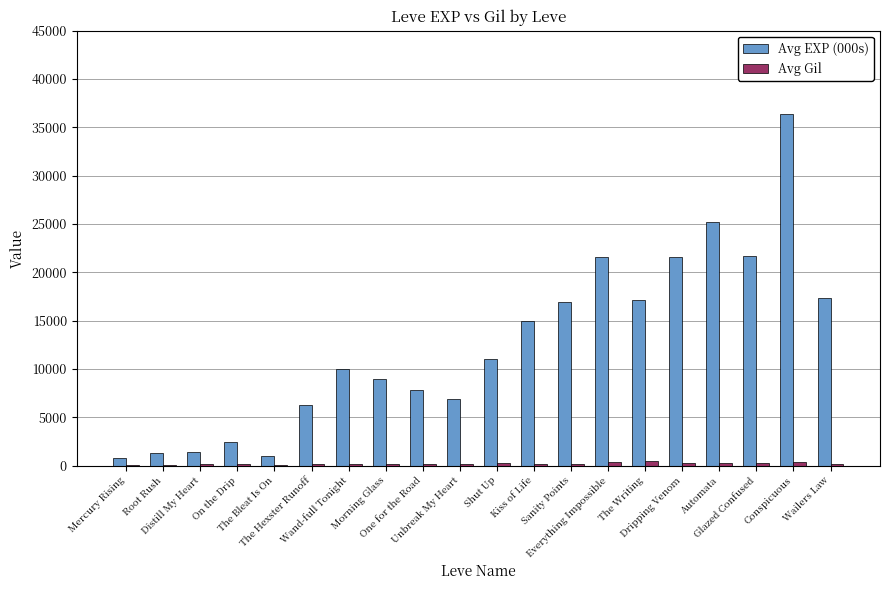

What is the maximum value shown in the chart?

36390